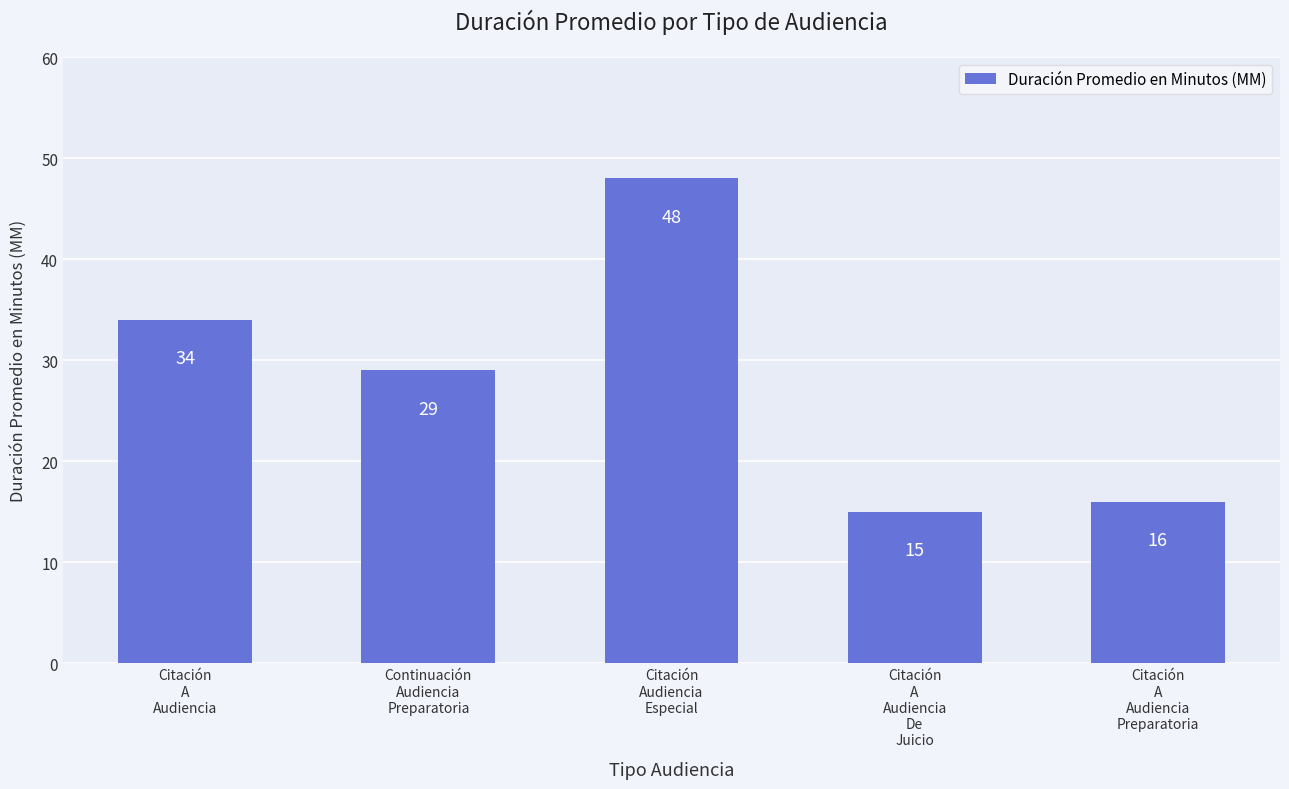

How many data points does each series have?

5